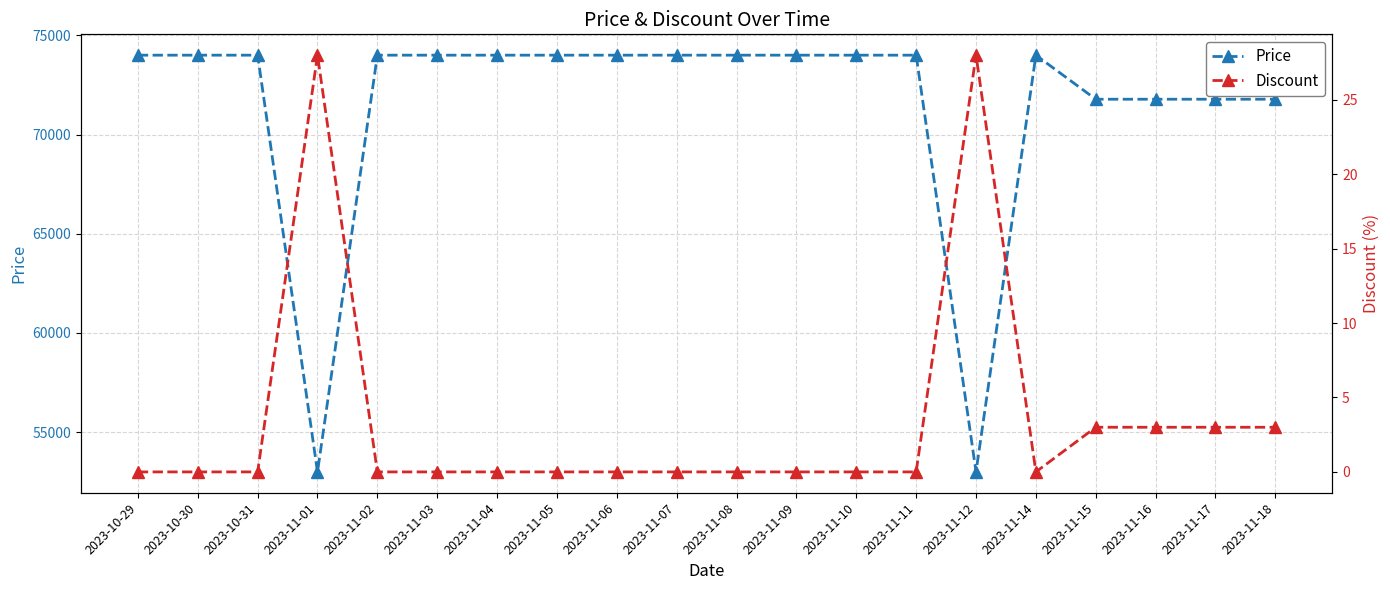

What is the label of the 3rd point from the right?

2023-11-16